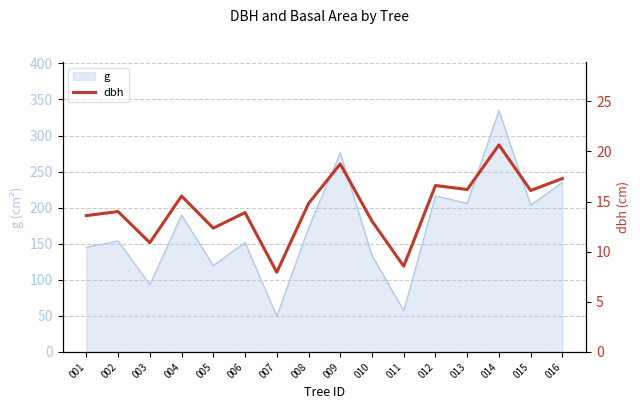

List the labels in order of value, smallest first.

007, 011, 003, 005, 010, 001, 006, 002, 008, 004, 015, 013, 012, 016, 009, 014